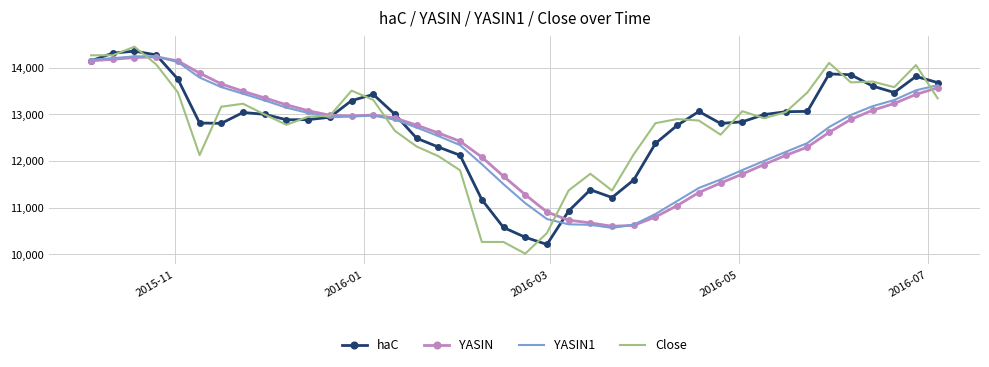

What is the greatest value displayed?

14453.0